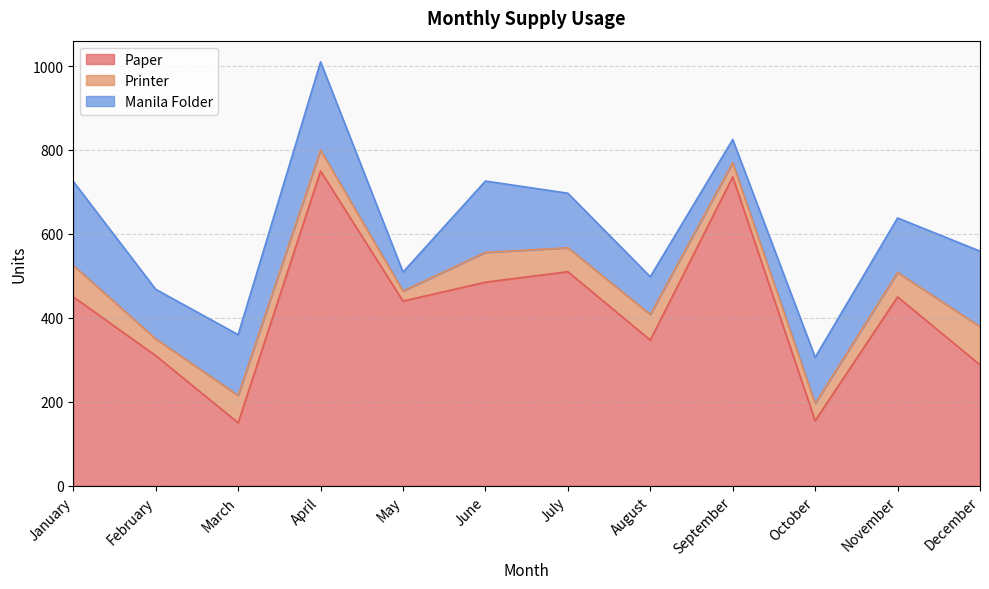

True or false: Printer and Paper intersect in this chart.

False